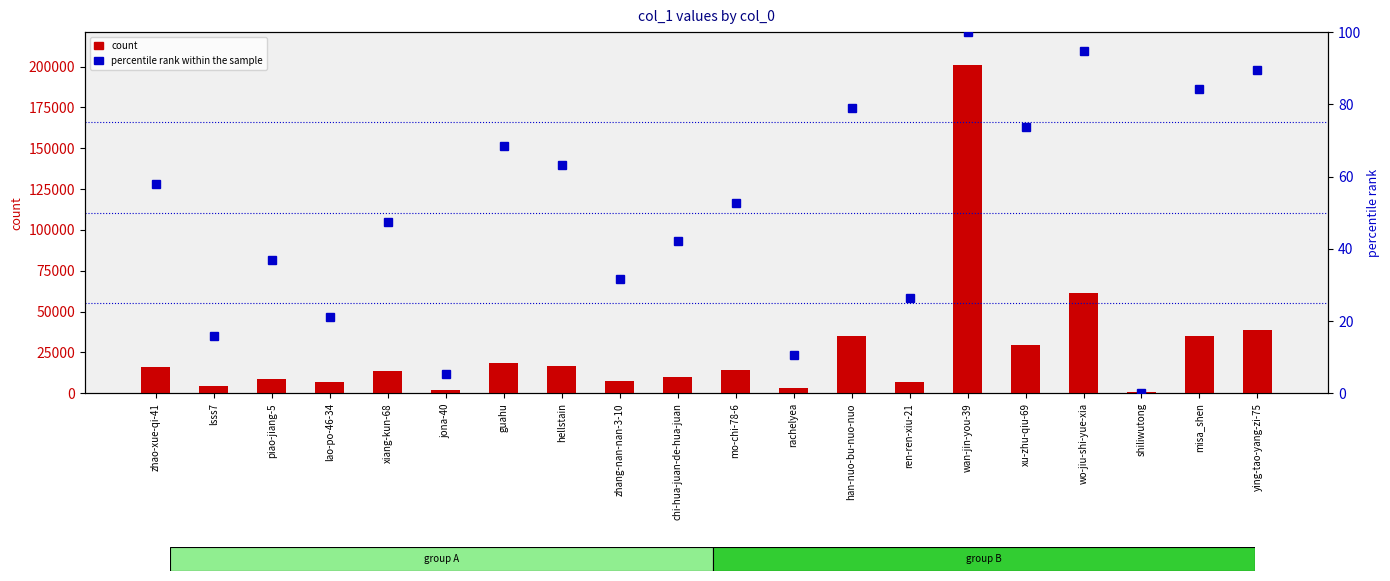

What is the lowest value of the count series?

1079.0